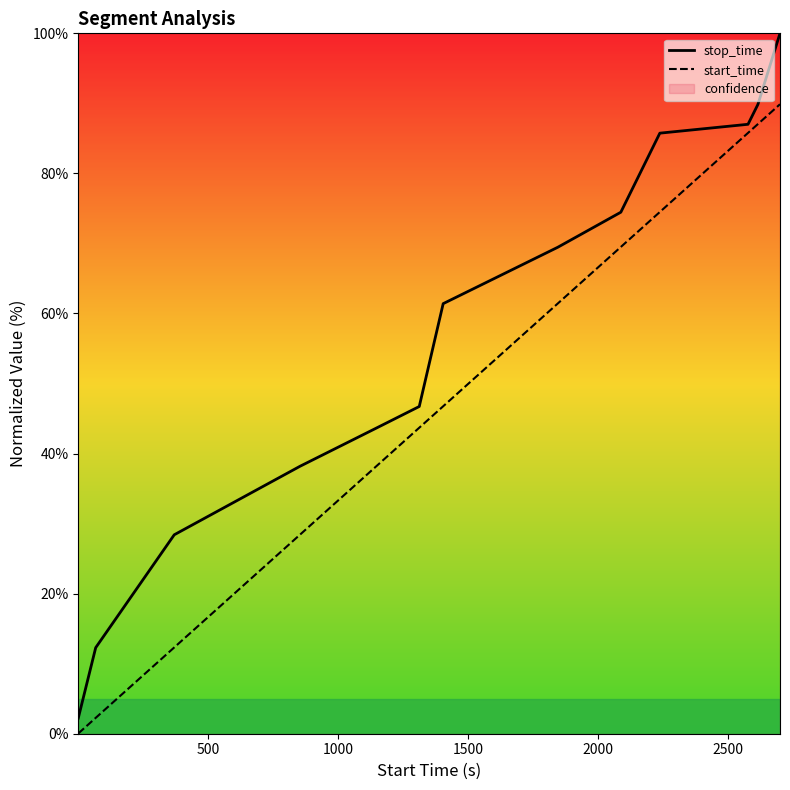

Rank the series by their maximum value, from lowest to highest.

start_time, stop_time